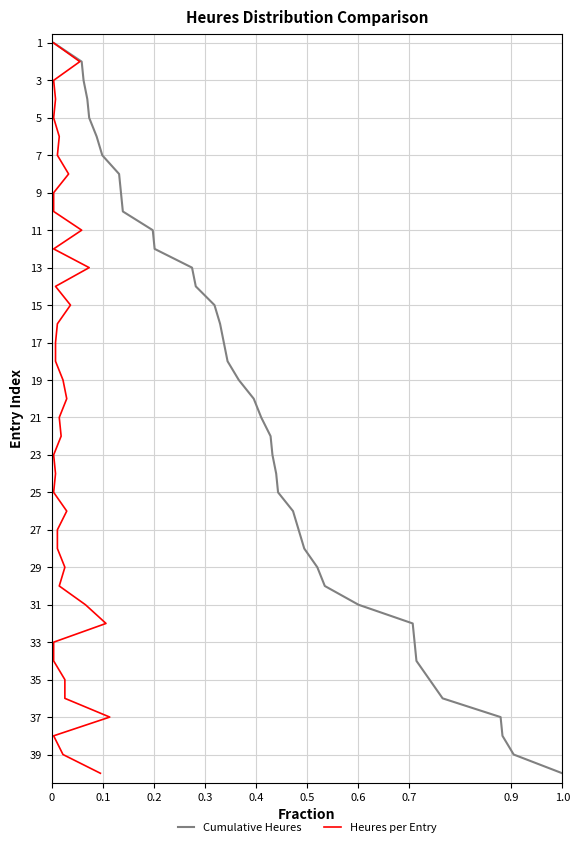

Which series has the largest total across all categories?

Cumulative Heures